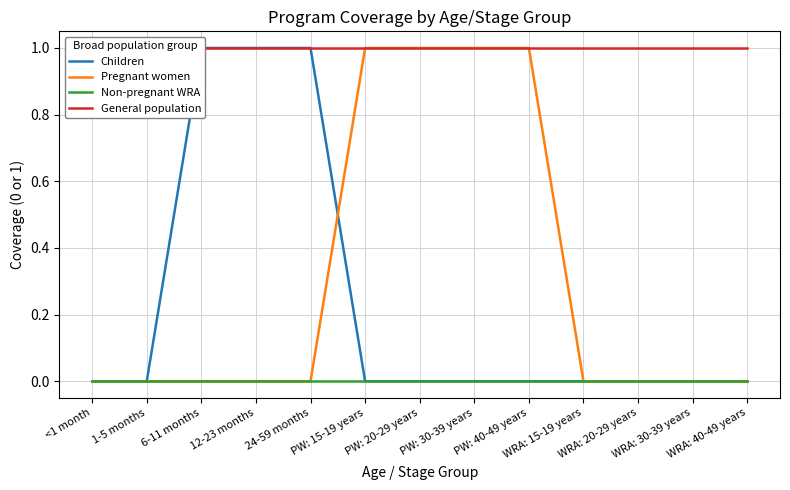

How many positive values does the Pregnant women series have?

4